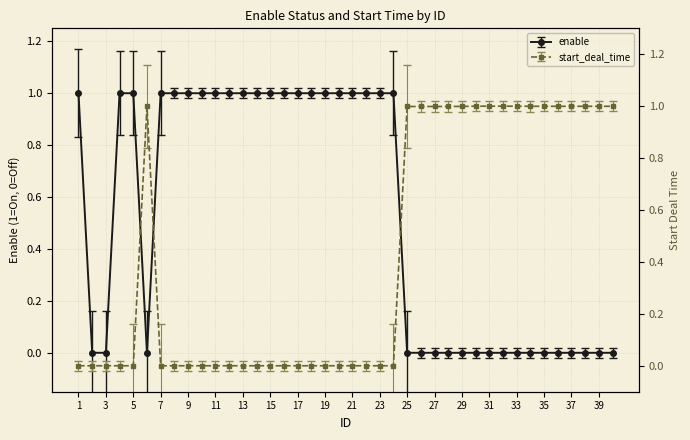

At which category does the chart reach its minimum across all series?

2